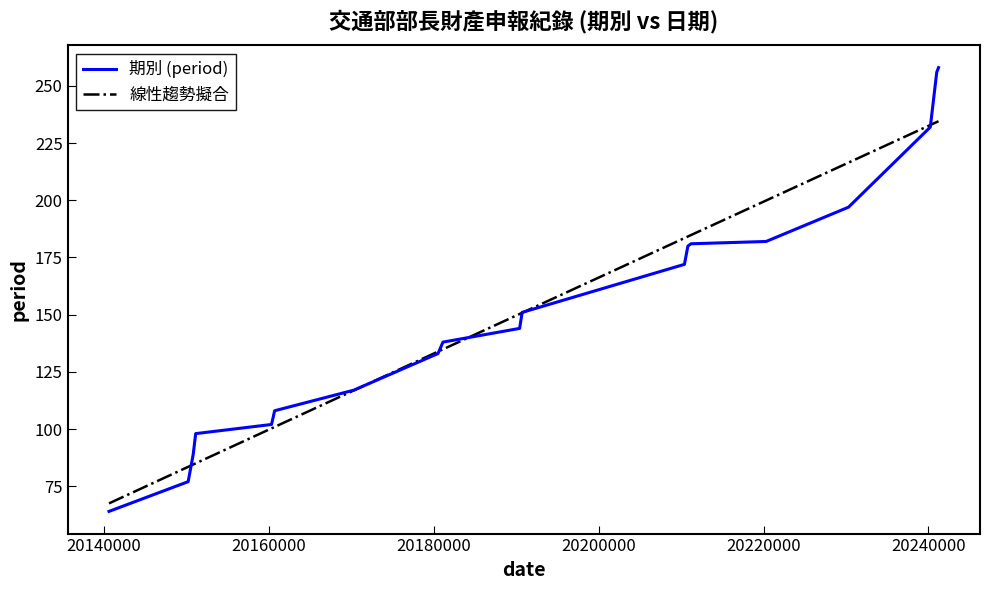

After their last crossing, which series has the higher values: 期別 (period) or 線性趨勢擬合?

期別 (period)